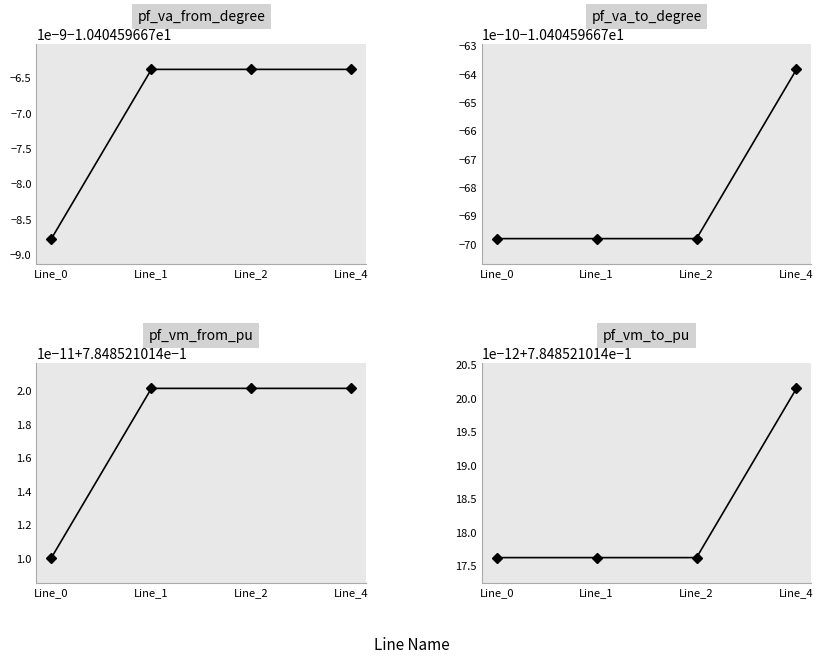

What is the maximum value for pf_va_to_degree?

-10.4